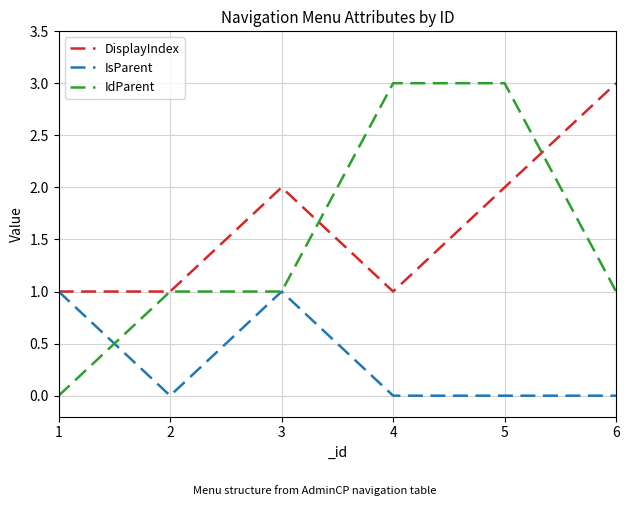

At how many categories does at least one series exceed 0?

6